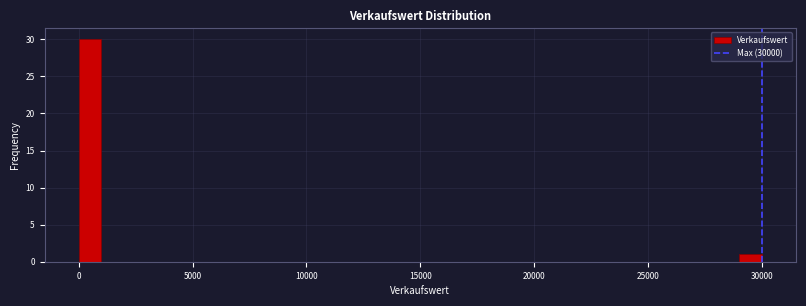

Around what value on the x-axis is the tallest bar? Give the approximate position of its centre, as read against the axis.

500